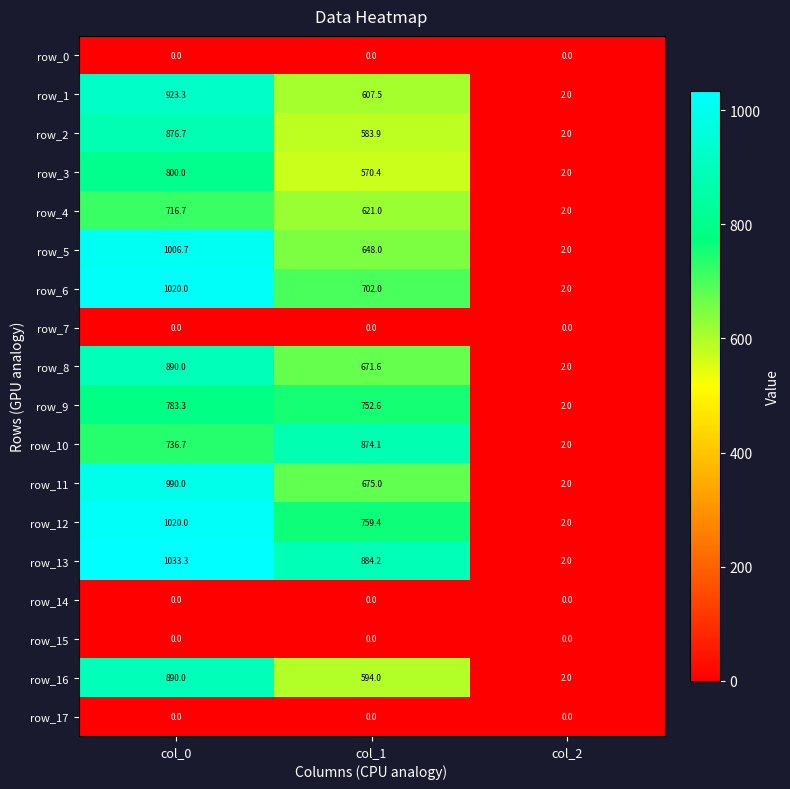

Reading right to left, transcribe all the data shown in this chart.

row_0: col_2=0.0	col_1=0.0	col_0=0.0
row_1: col_2=2.0	col_1=607.5	col_0=923.3
row_2: col_2=2.0	col_1=583.9	col_0=876.7
row_3: col_2=2.0	col_1=570.4	col_0=800.0
row_4: col_2=2.0	col_1=621.0	col_0=716.7
row_5: col_2=2.0	col_1=648.0	col_0=1006.7
row_6: col_2=2.0	col_1=702.0	col_0=1020.0
row_7: col_2=0.0	col_1=0.0	col_0=0.0
row_8: col_2=2.0	col_1=671.6	col_0=890.0
row_9: col_2=2.0	col_1=752.6	col_0=783.3
row_10: col_2=2.0	col_1=874.1	col_0=736.7
row_11: col_2=2.0	col_1=675.0	col_0=990.0
row_12: col_2=2.0	col_1=759.4	col_0=1020.0
row_13: col_2=2.0	col_1=884.2	col_0=1033.3
row_14: col_2=0.0	col_1=0.0	col_0=0.0
row_15: col_2=0.0	col_1=0.0	col_0=0.0
row_16: col_2=2.0	col_1=594.0	col_0=890.0
row_17: col_2=0.0	col_1=0.0	col_0=0.0